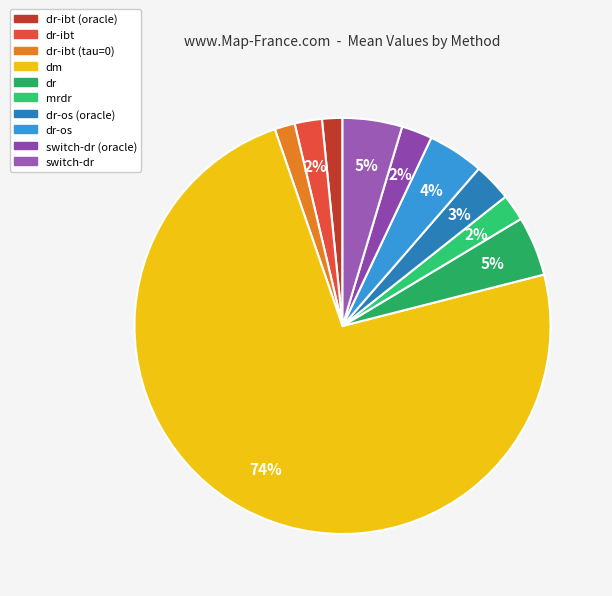

How many segments does this pie chart have?

10